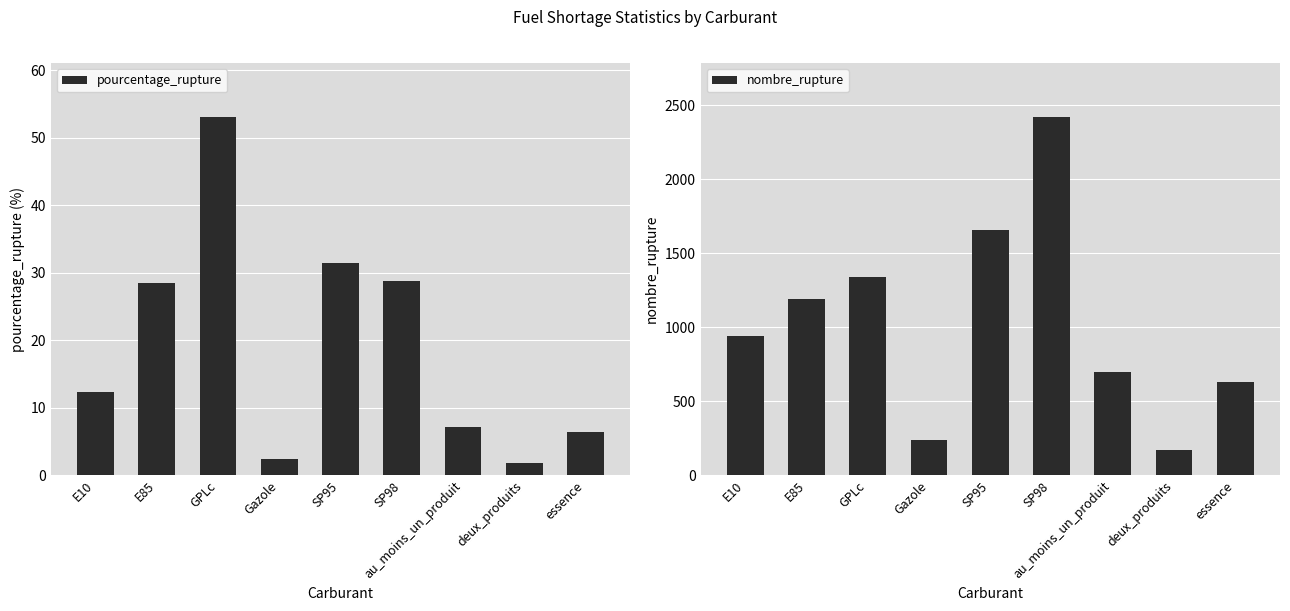

Which series changed the most between deux_produits and essence?

nombre_rupture